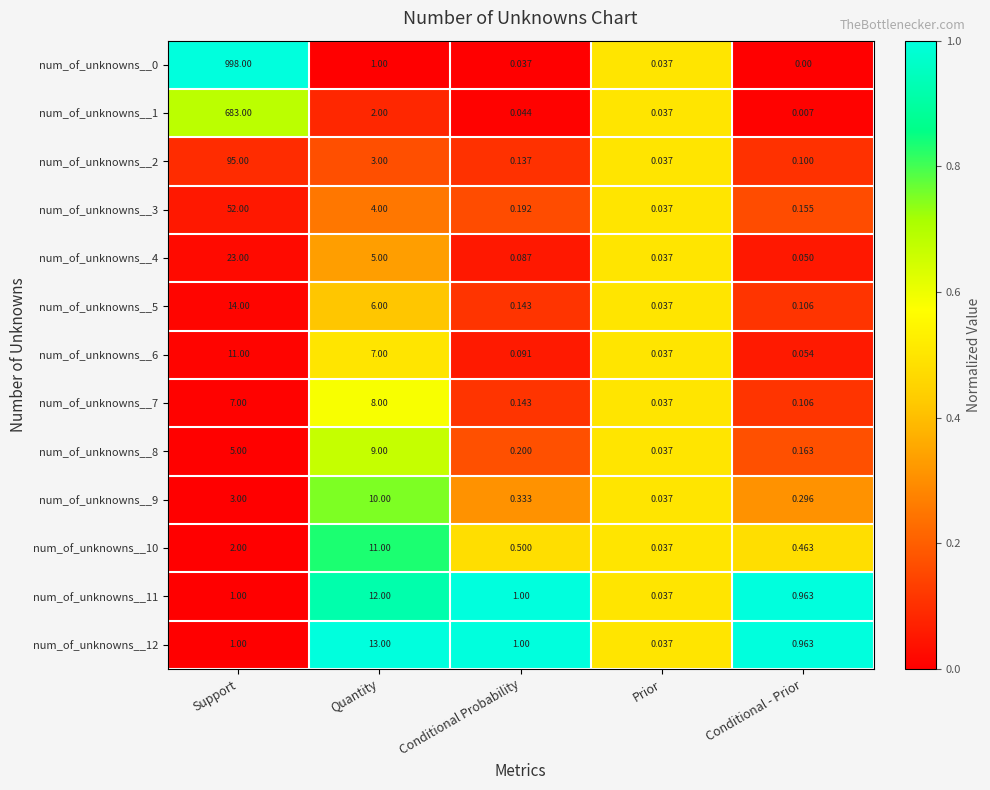

At which category is the sum across all series the highest?

Support